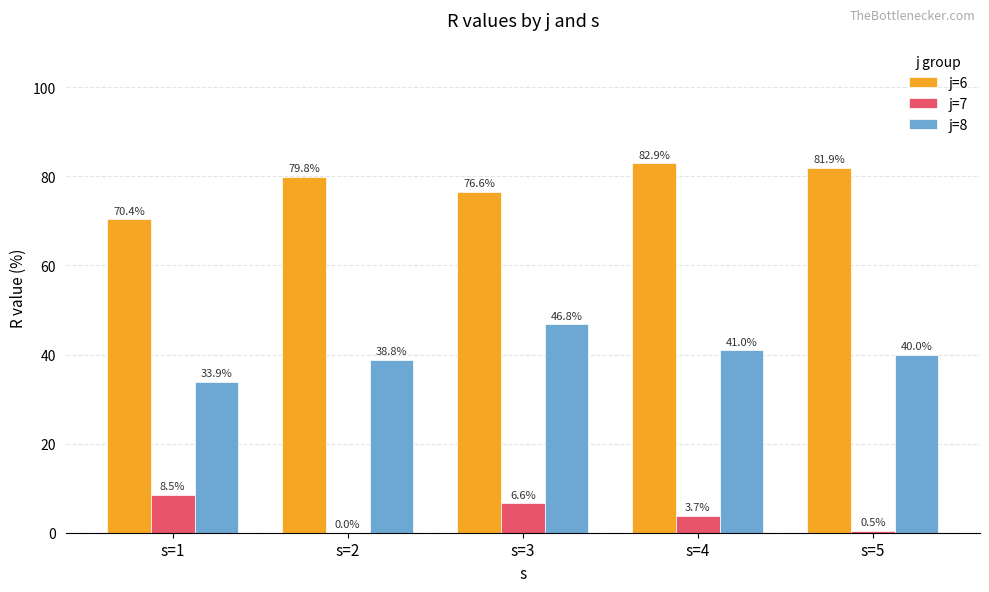

What are all the series names shown in the legend?

j=6, j=7, j=8